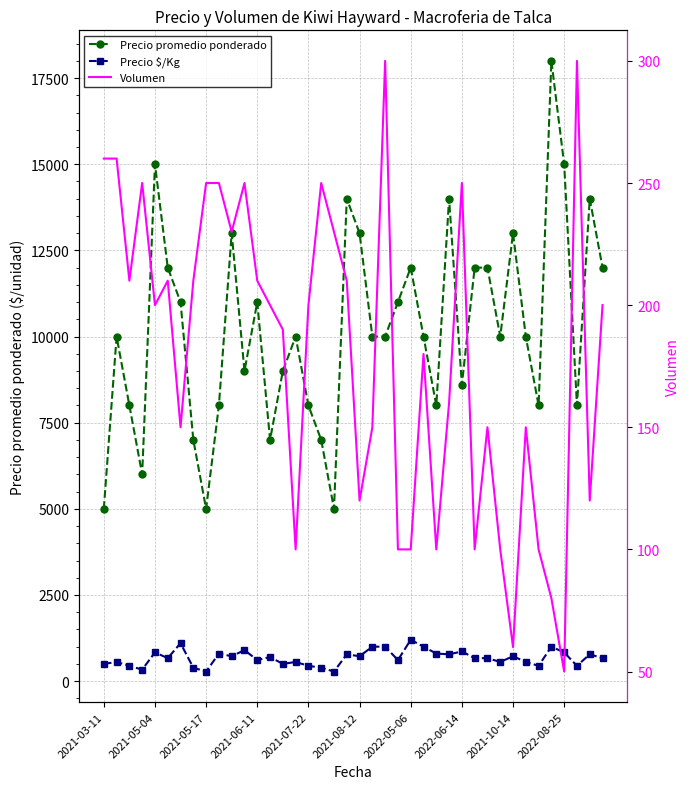

Is it true that Precio $/Kg equals 444 at 34?

True